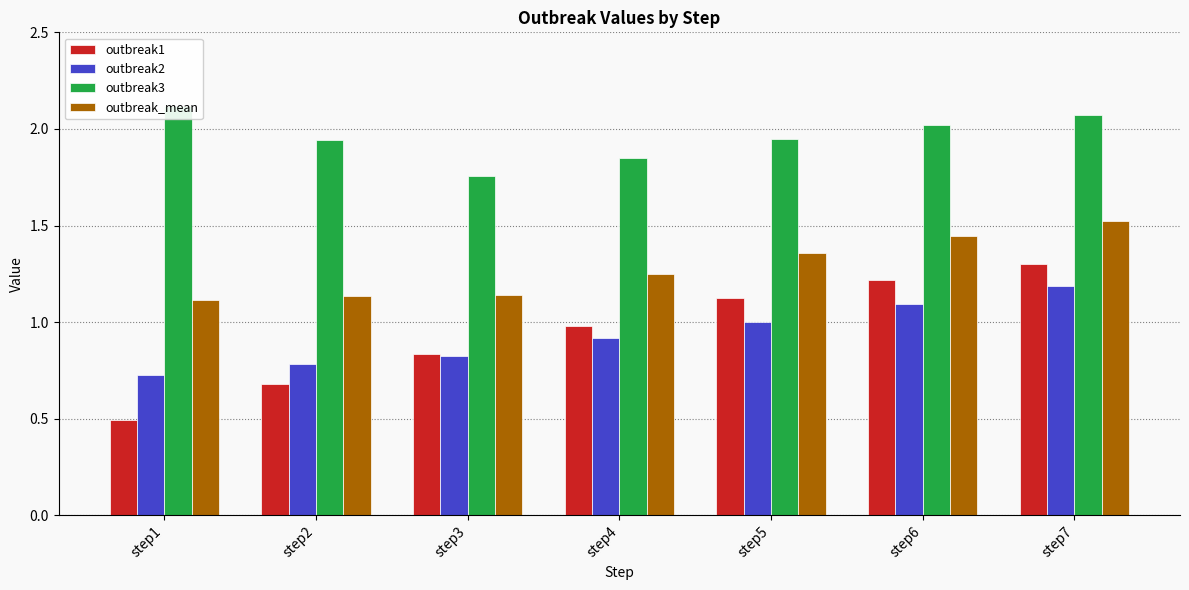

The outbreak1 series shows 0.3 at step5. True or false?

False